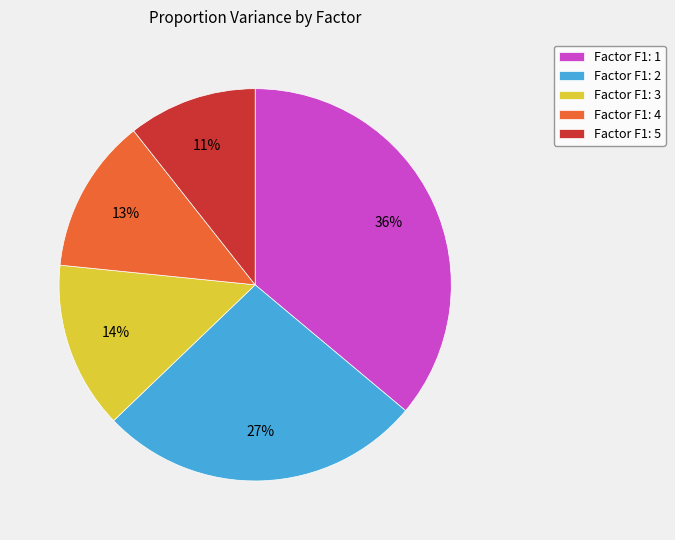

To the nearest percent, what percentage of the pie is Factor F1: 3?

14%